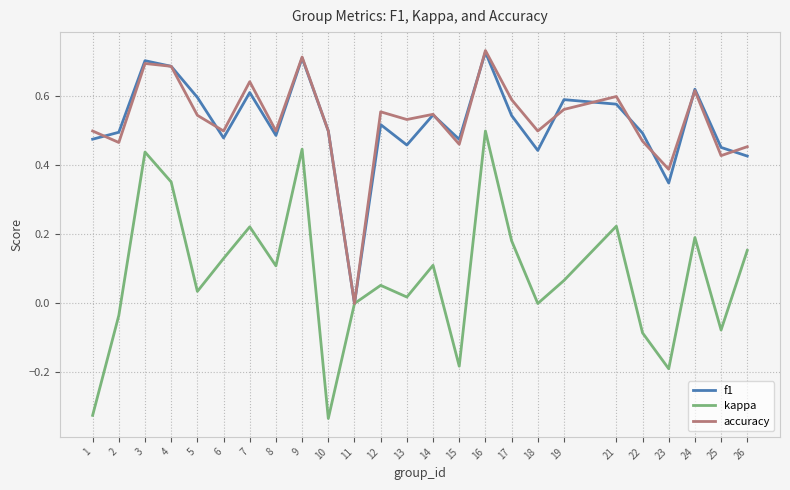

Which series has the largest range (max minus min)?

kappa